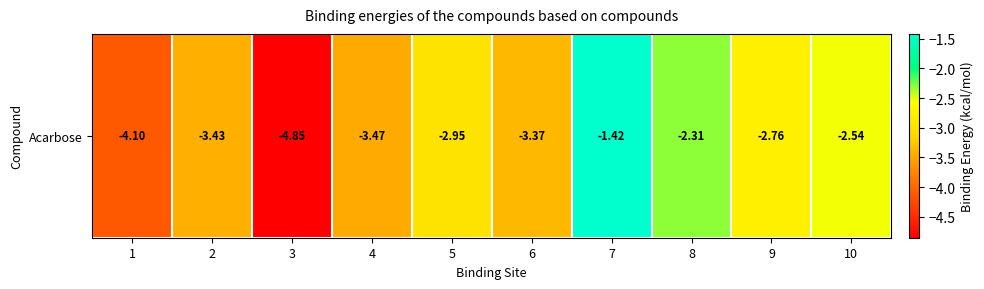

True or false: the data shows -3.4 at 2.

True